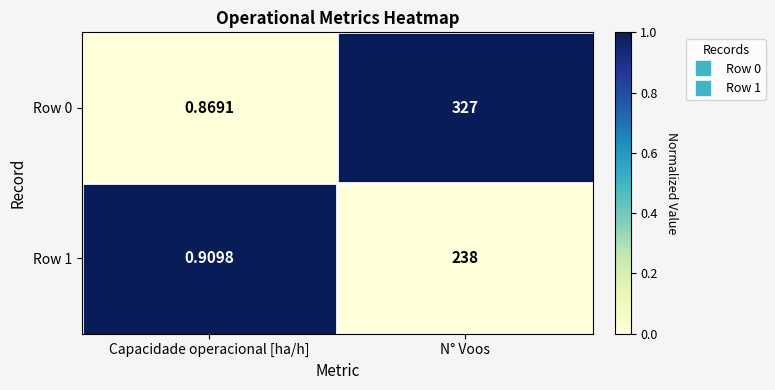

List the labels in order of Row 0 value, smallest first.

Capacidade operacional [ha/h], N° Voos